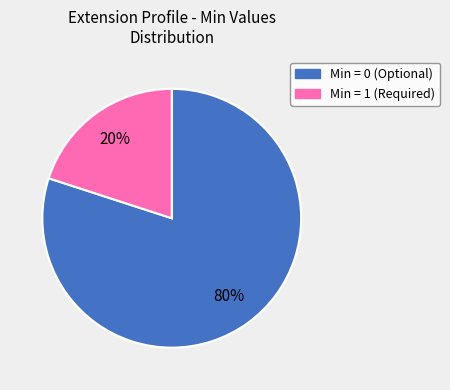

Is there a majority slice in this chart?

Yes